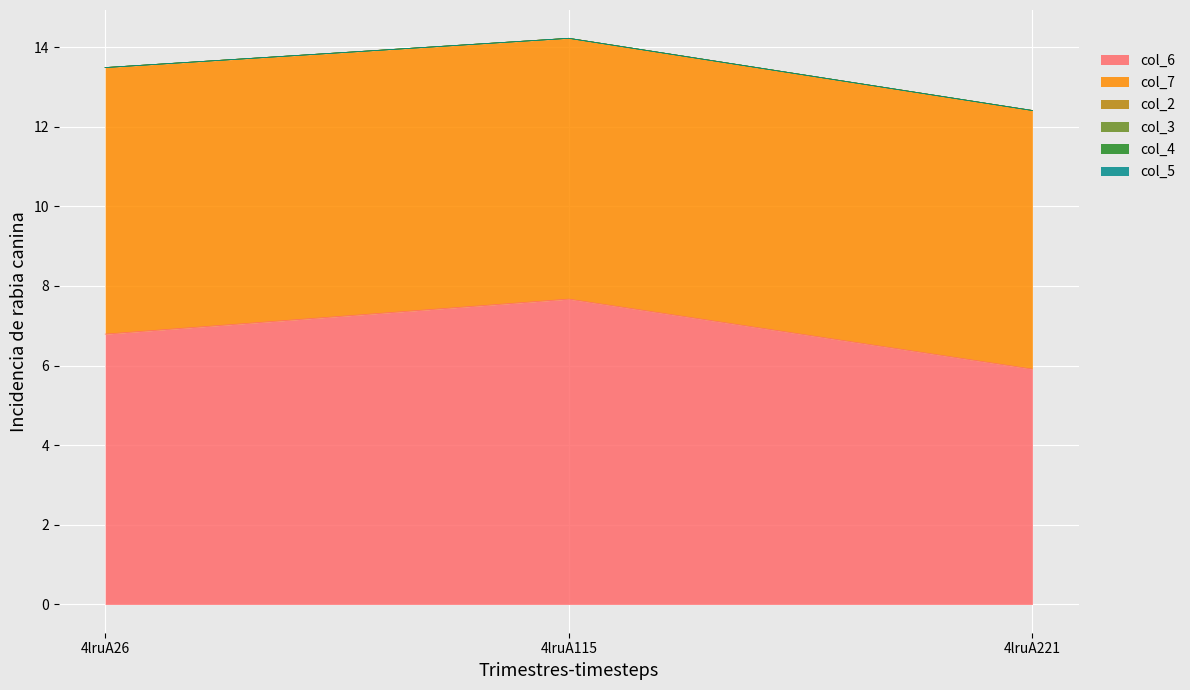

True or false: col_6 has a value of 5.9 at 4lruA221.

True